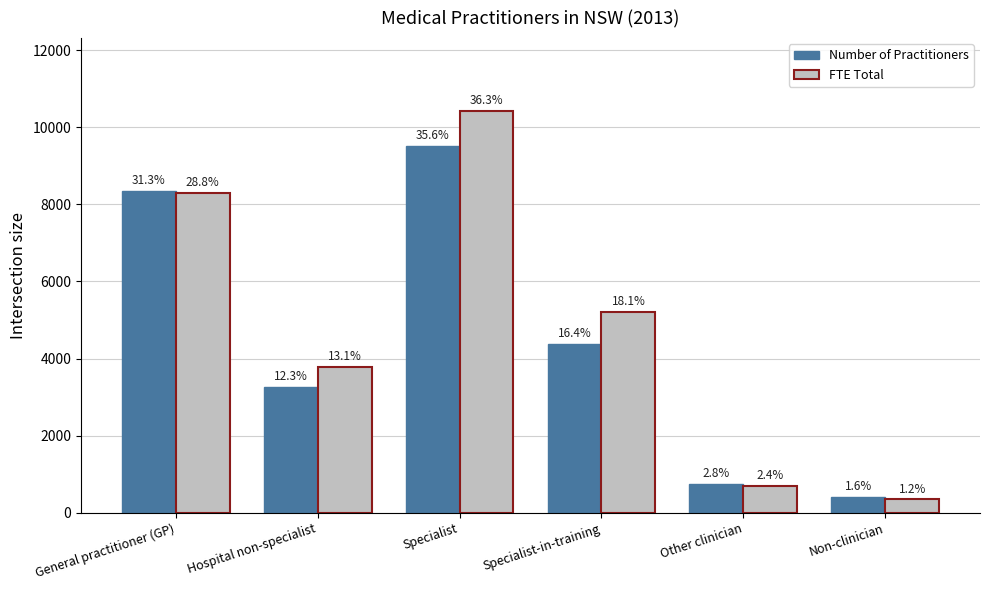

Which series changed the most between General practitioner (GP) and Hospital non-specialist?

Number of Practitioners